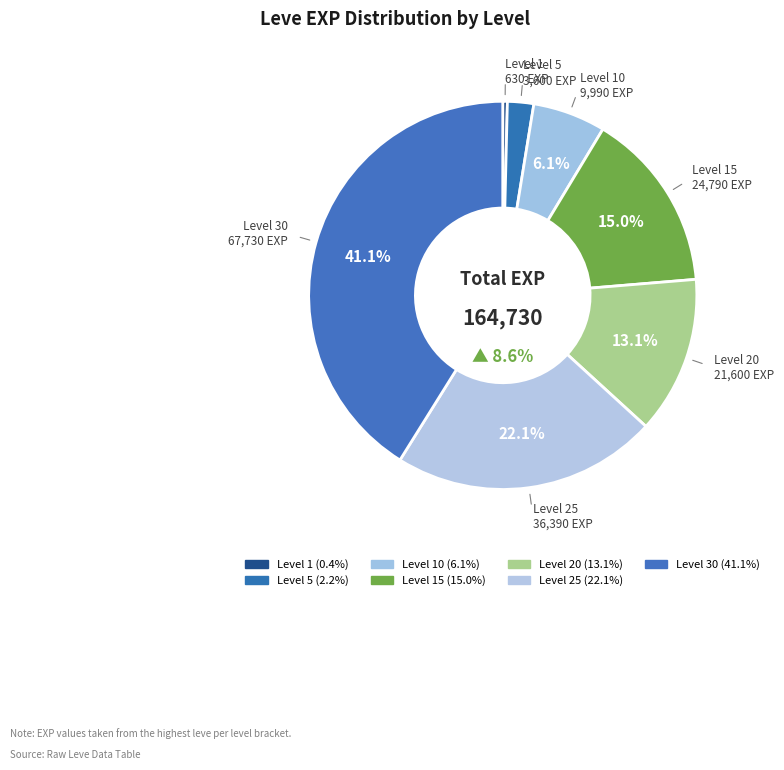

Count the number of slices in the pie.

7